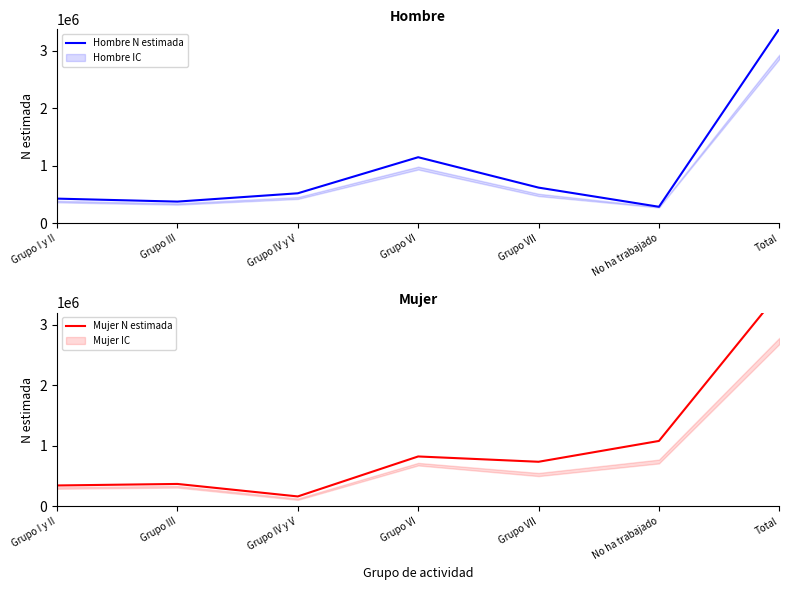

List the labels in order of Mujer N estimada value, smallest first.

Grupo IV y V, Grupo I y II, Grupo III, Grupo VII, Grupo VI, No ha trabajado, Total